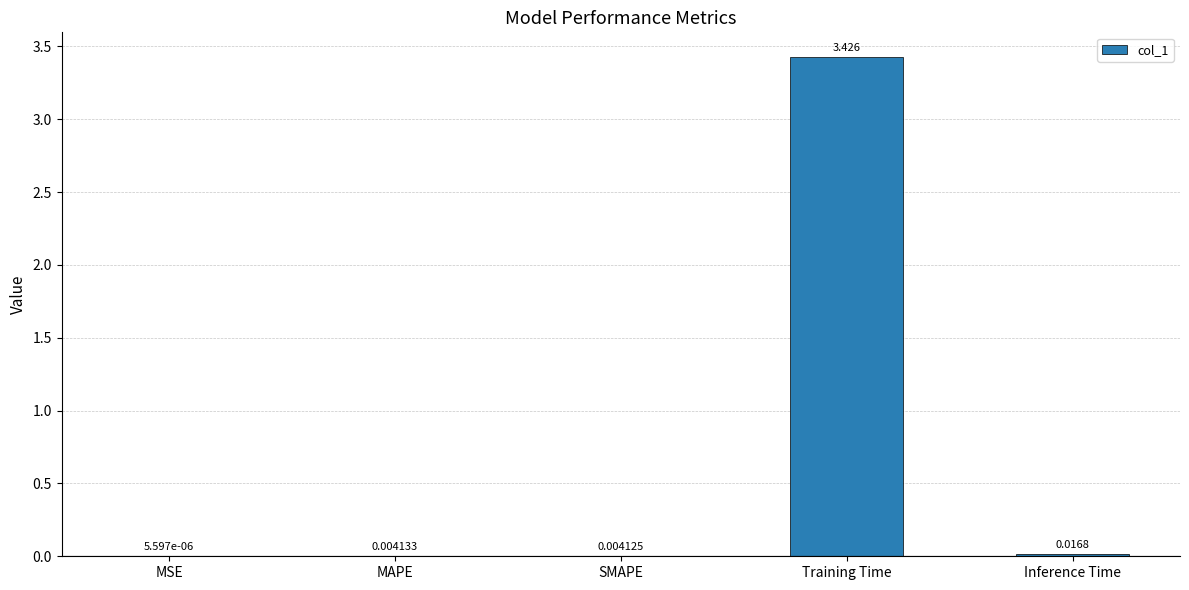

At which category does the chart reach its peak across all series?

Training Time